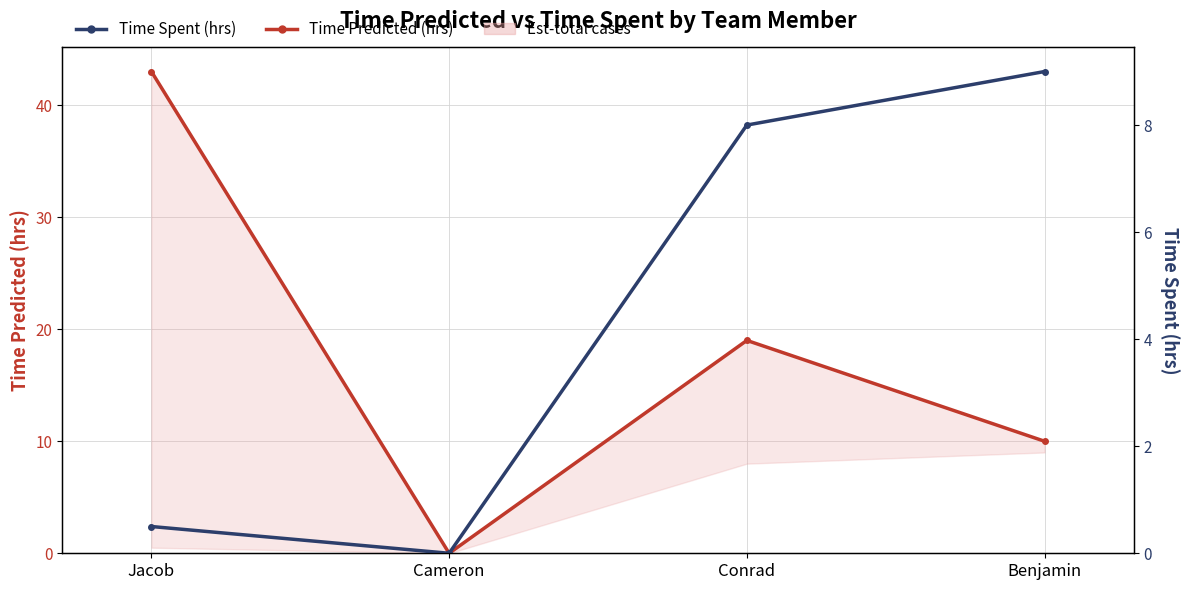

What is the total value across all series at Benjamin?

19.0